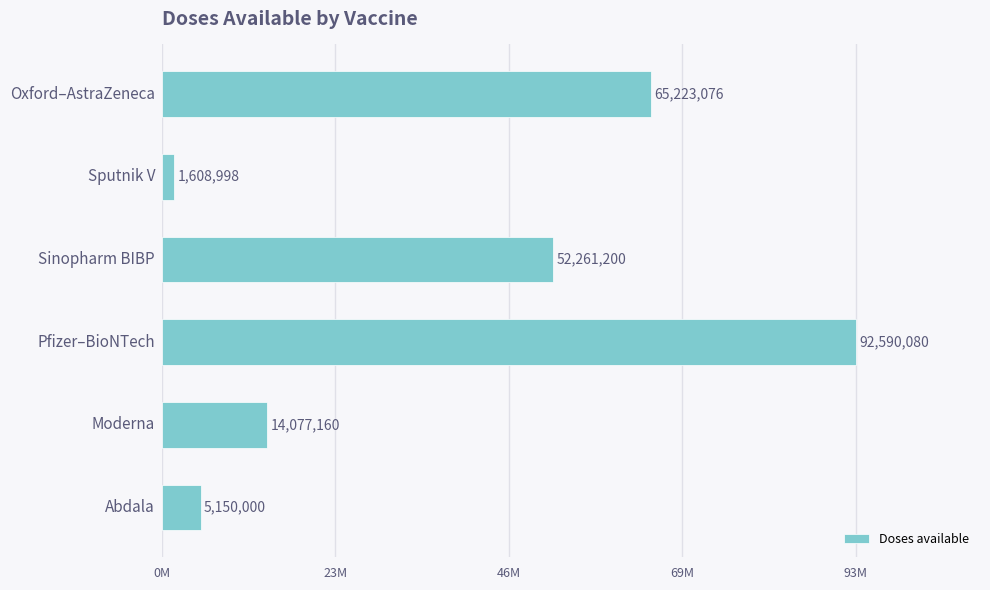

Are the bars horizontal?

Yes